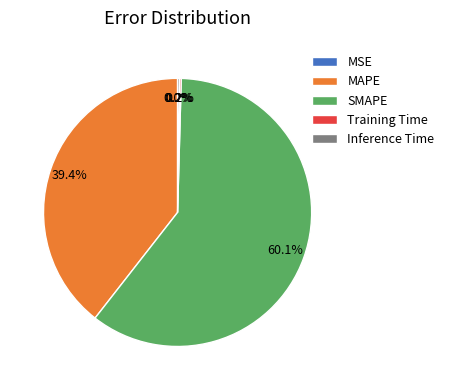

Which slice is the largest?

SMAPE